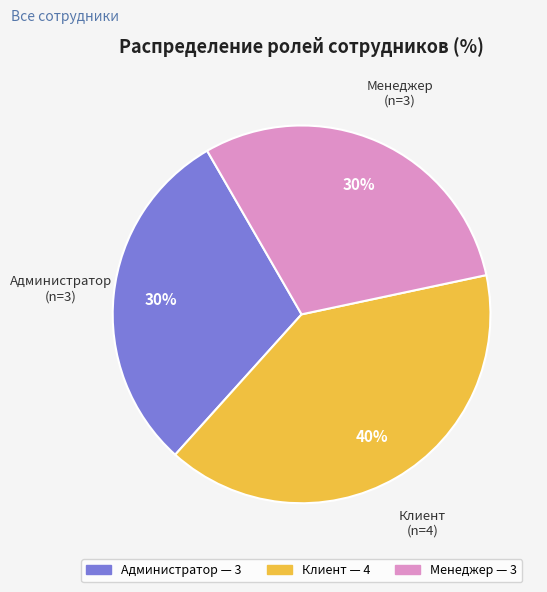

What is the ratio of the value at Администратор to the value at Менеджер?

1.0